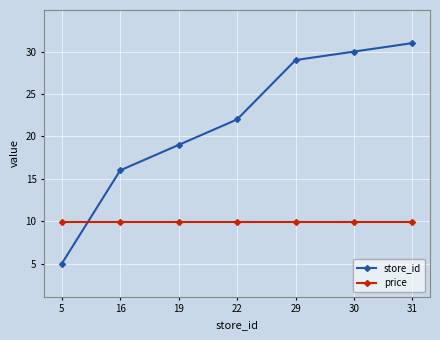

What are all the series names shown in the legend?

store_id, price